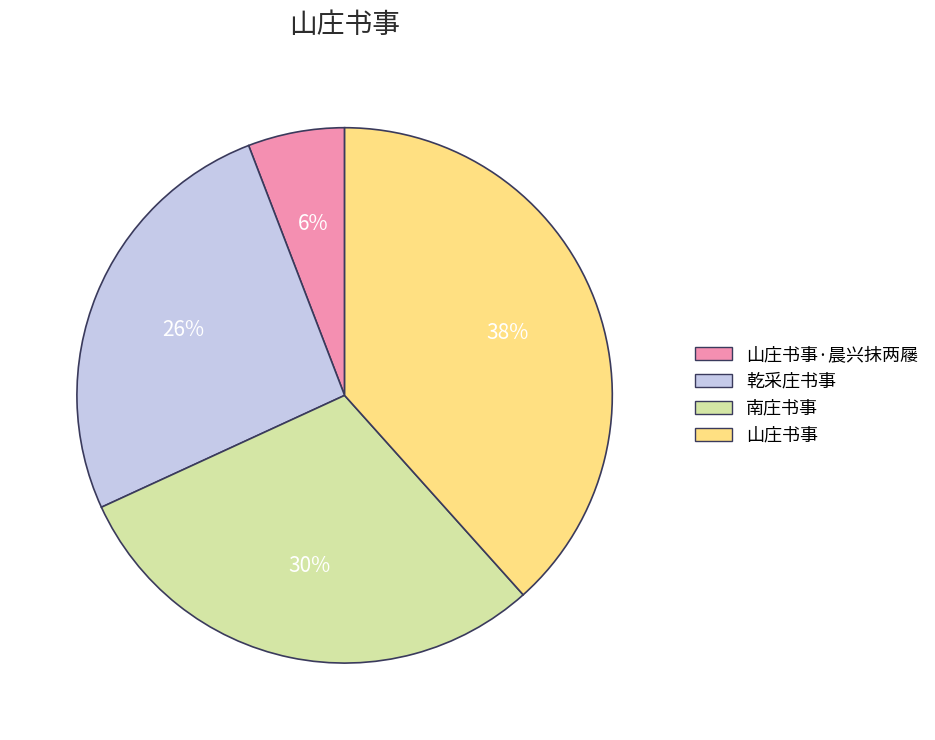

Rank the categories by value from highest to lowest.

山庄书事, 南庄书事, 乾采庄书事, 山庄书事·晨兴抹两屦